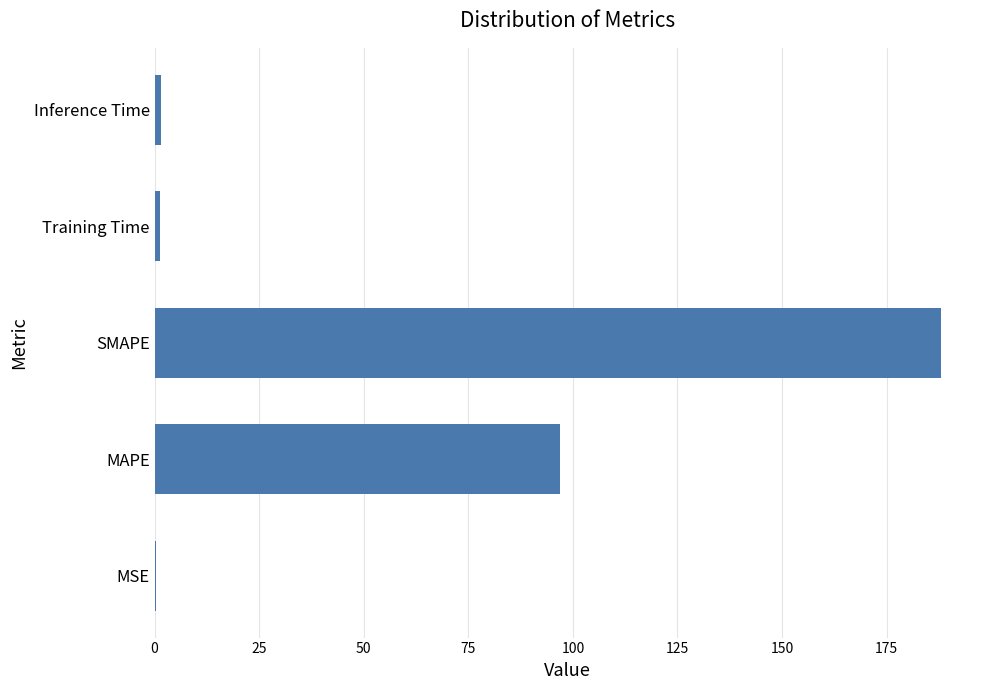

Where is the data nearest to the value 94?

MAPE